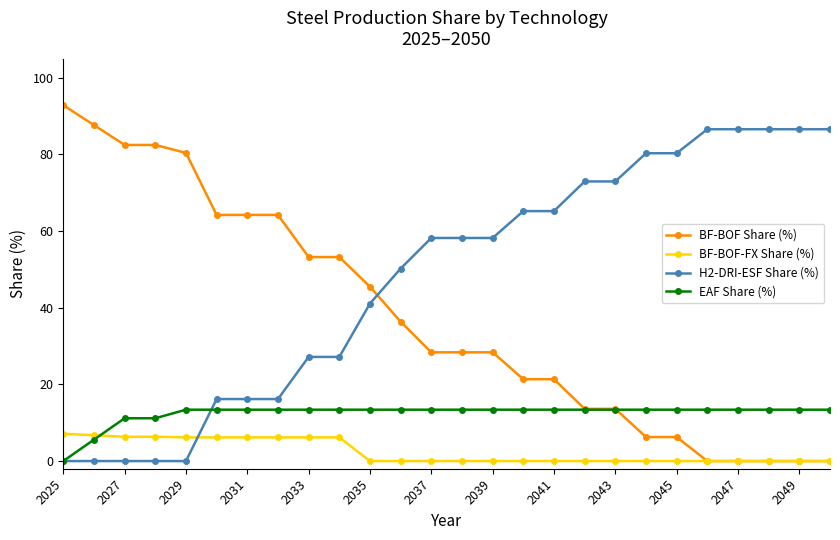

What is the highest value of the EAF Share (%) series?

13.4